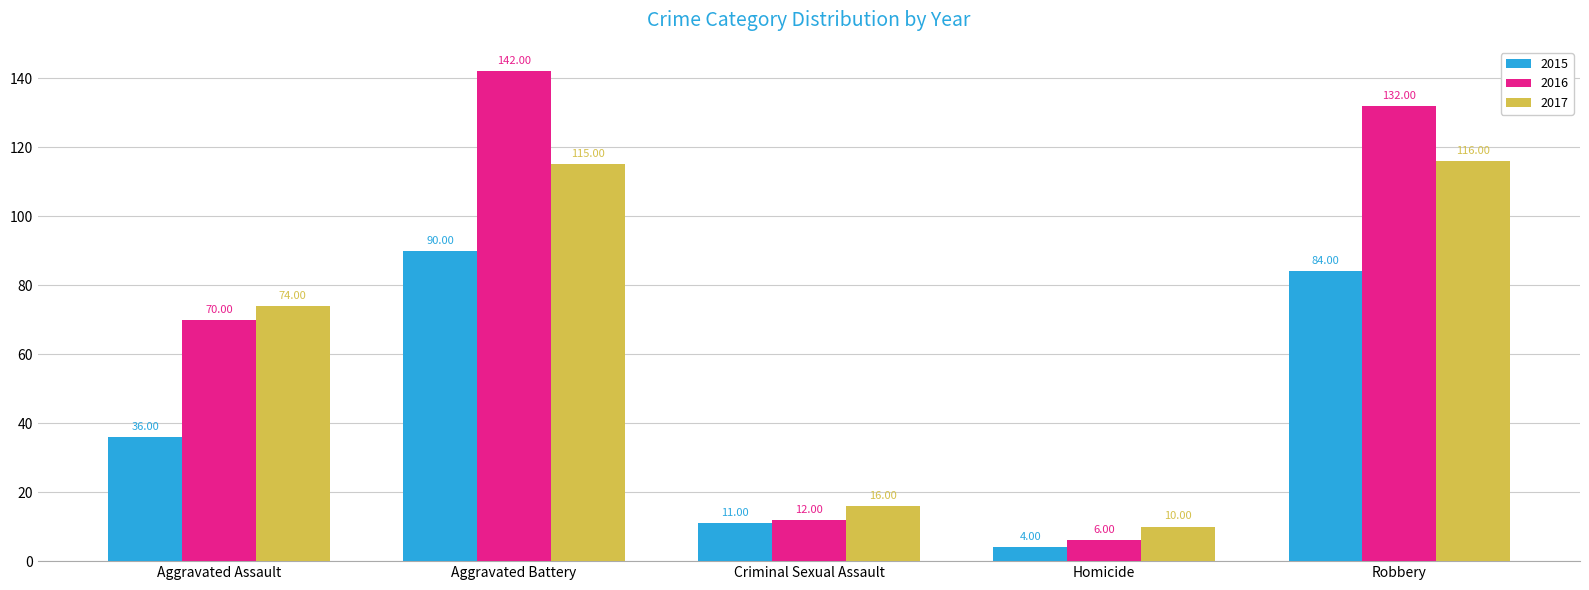

What is the average value of the 2017 series?

66